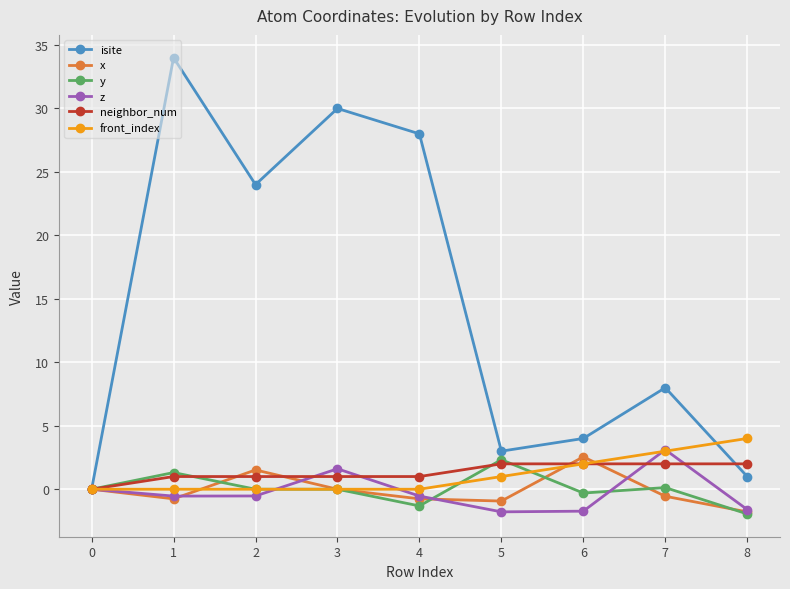

True or false: front_index has a value of 0.0 at 0.

True